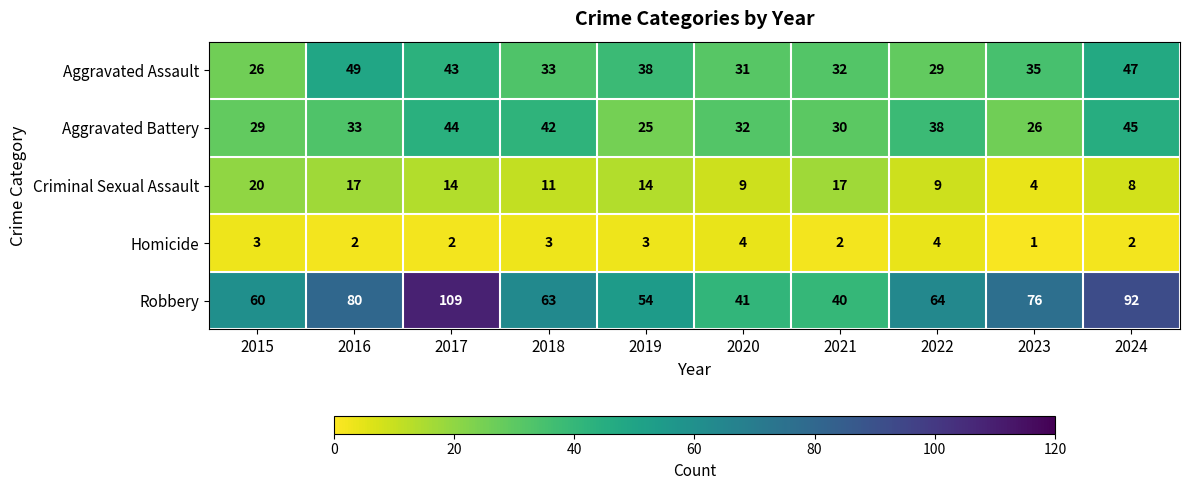

At which category does the chart reach its peak across all series?

2017